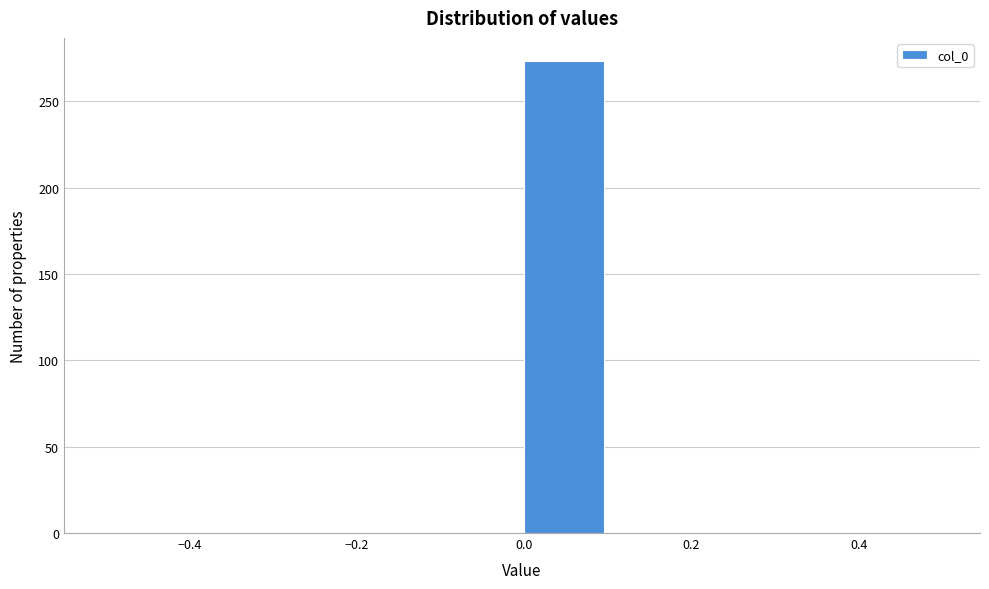

What is the height of the bar covering 0.0 to 0.1 on the x-axis? The values are not printed on the chart, so give them approximately, as read against the axis.

275